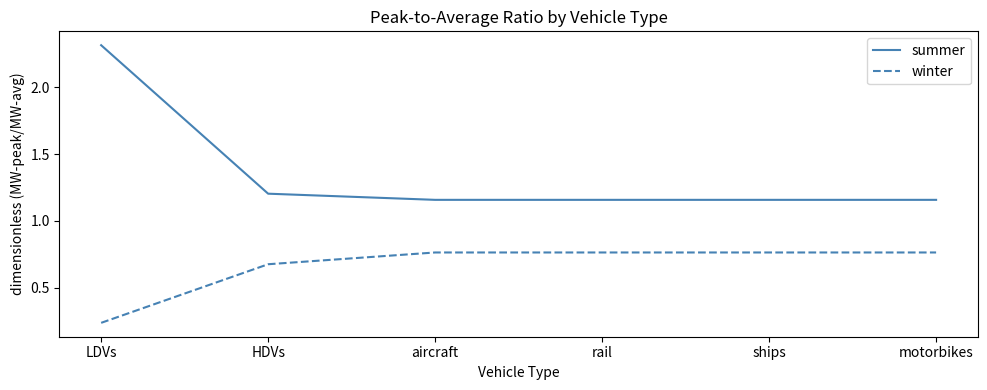

What is the total value across all series at LDVs?

2.6